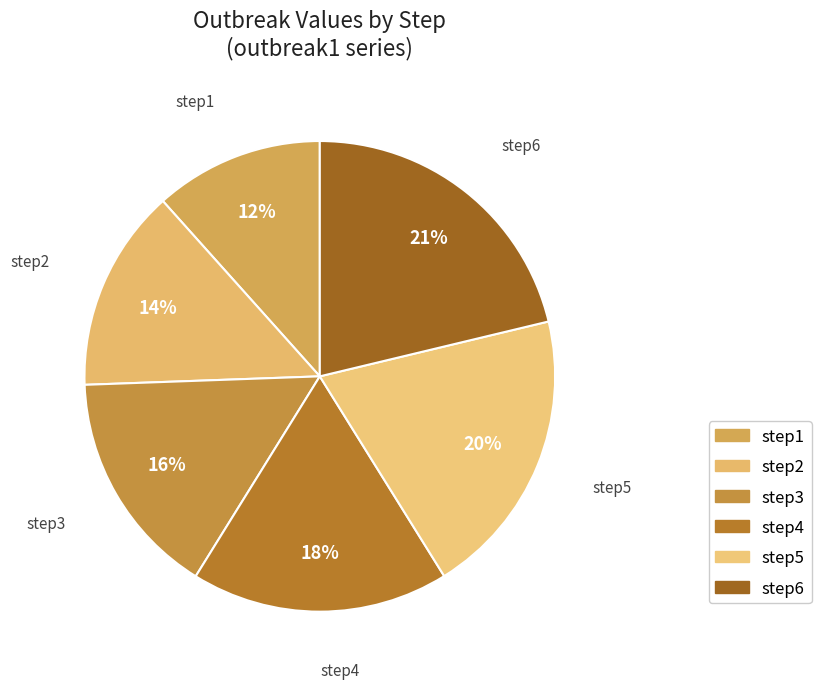

Does step6 represent more than half of the total?

No